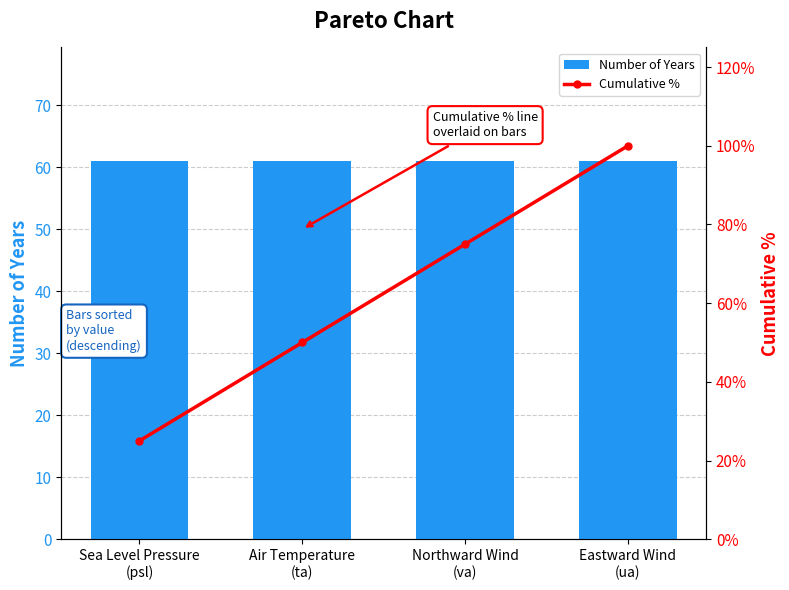

How many groups of bars are there?

4